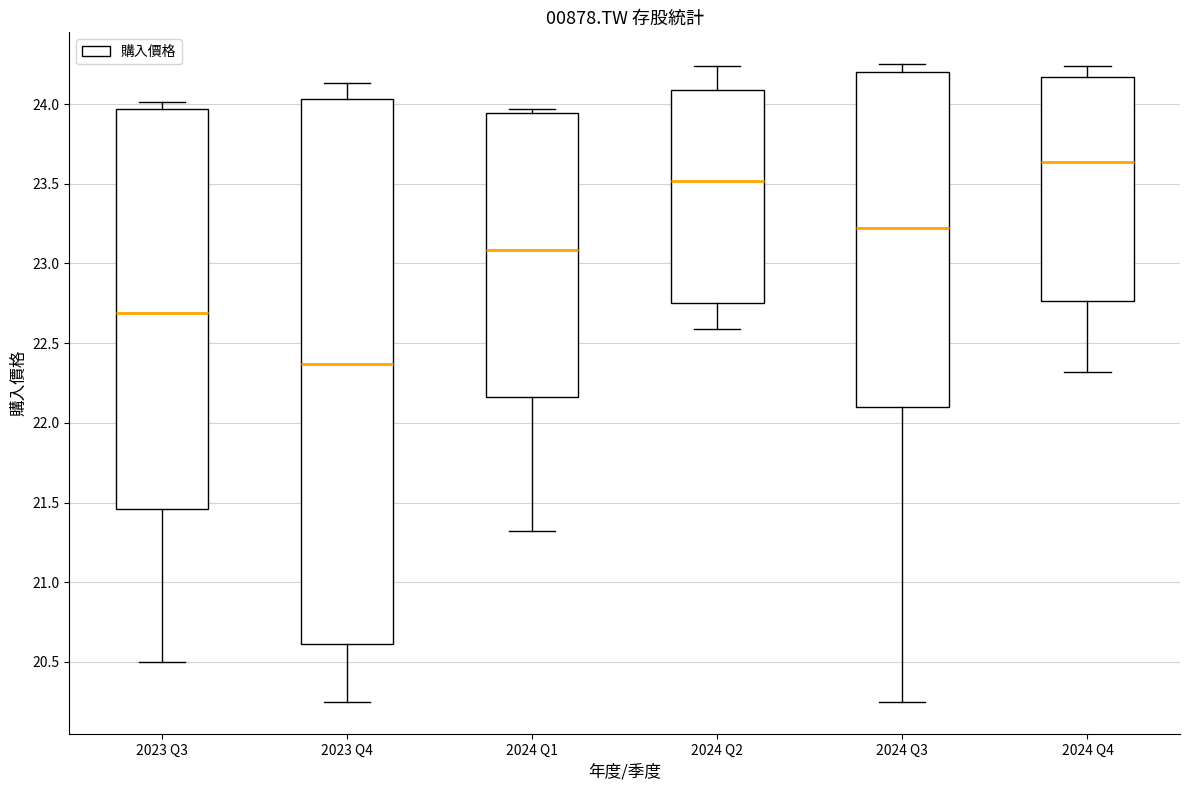

Which box has the lowest median line?

2023 Q4